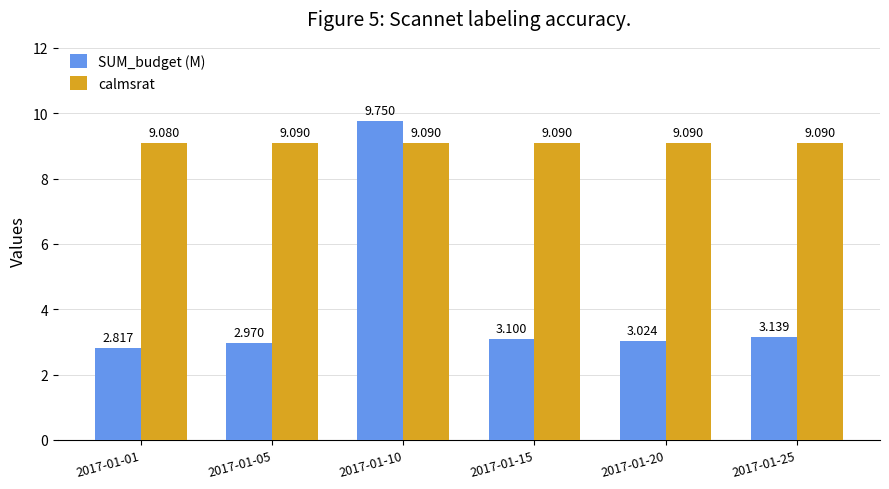

How many bars are there in total?

12